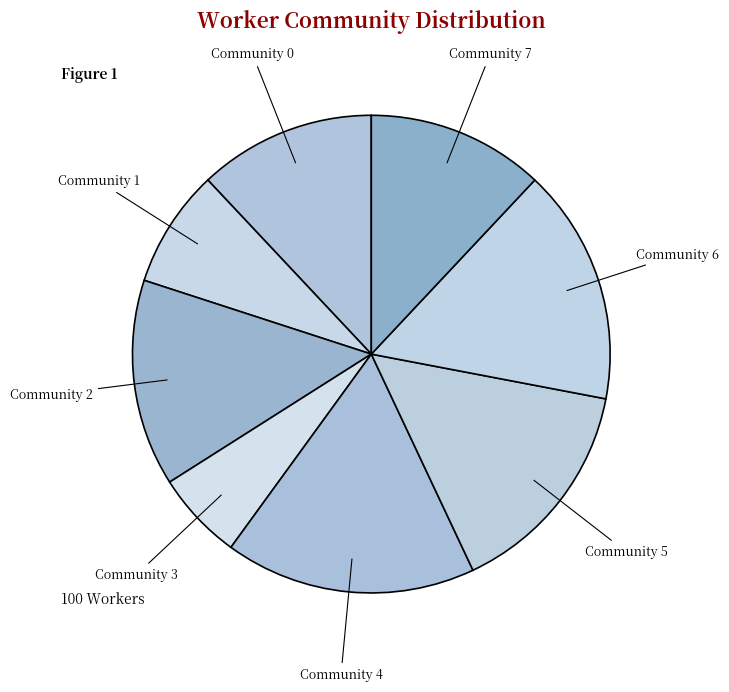

Which category has the smallest portion of the pie?

Community 3